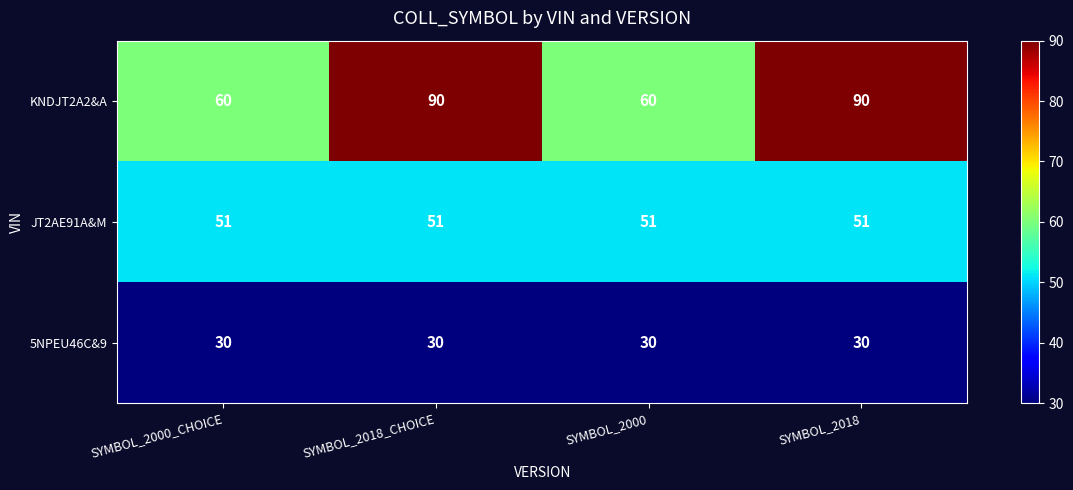

True or false: KNDJT2A2&A has a value of 84 at SYMBOL_2000.

False